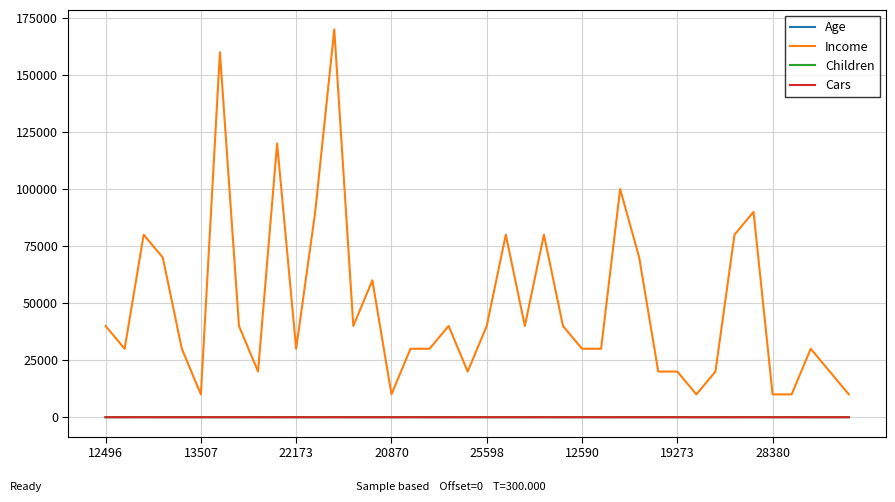

True or false: Income and Children intersect in this chart.

False